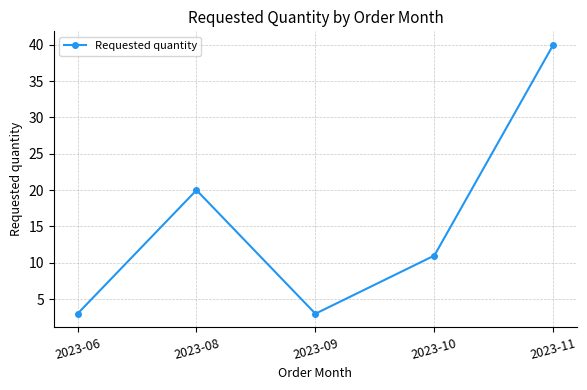

What is the change in value from 2023-10 to 2023-11?

+29